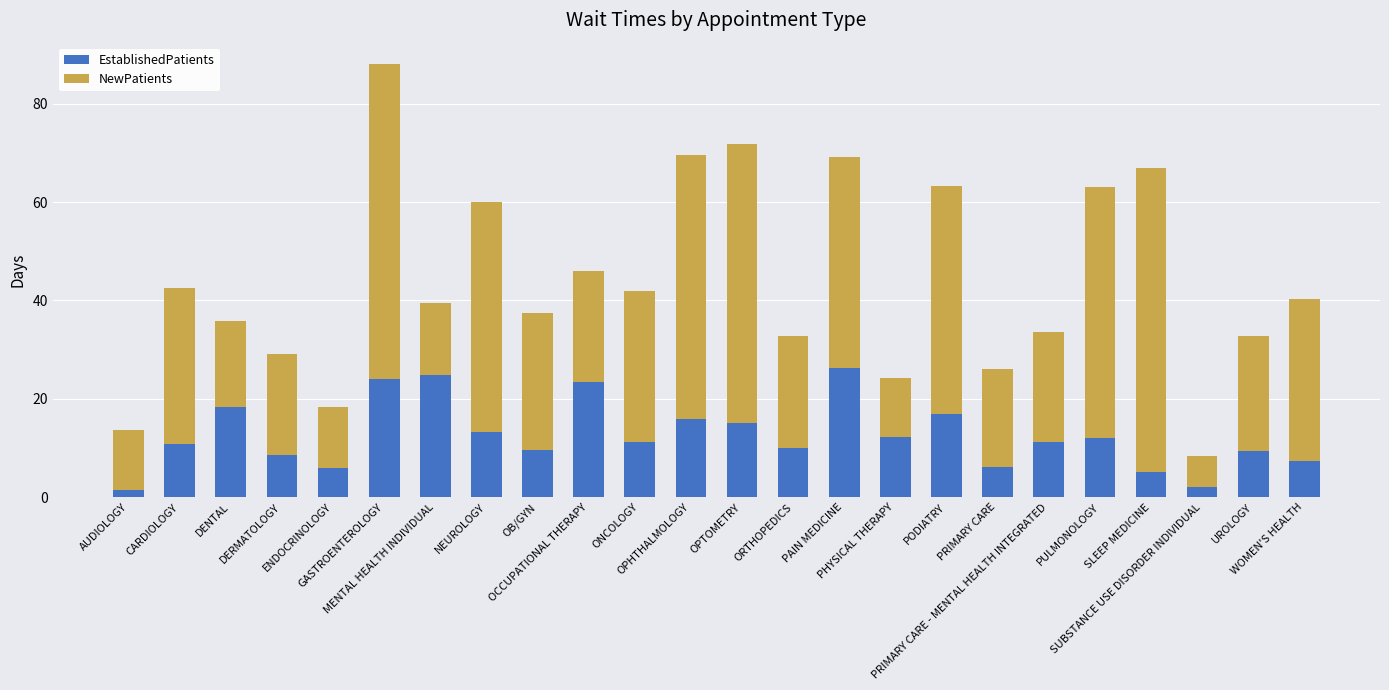

True or false: EstablishedPatients has a value of 21.5 at NEUROLOGY.

False